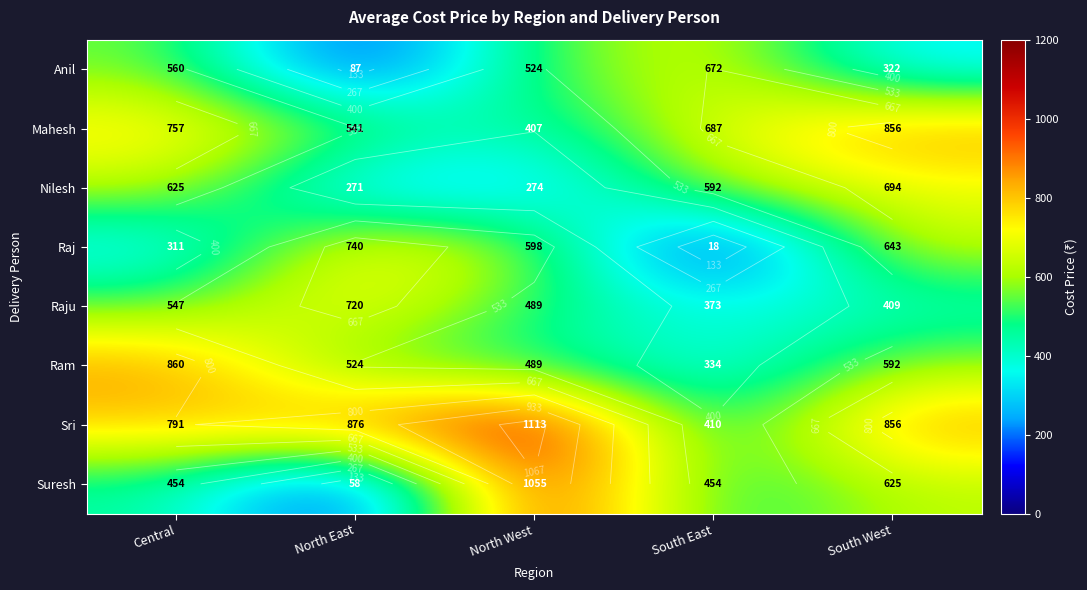

What is the difference between the maximum and second lowest values in the Ram series?

371.3